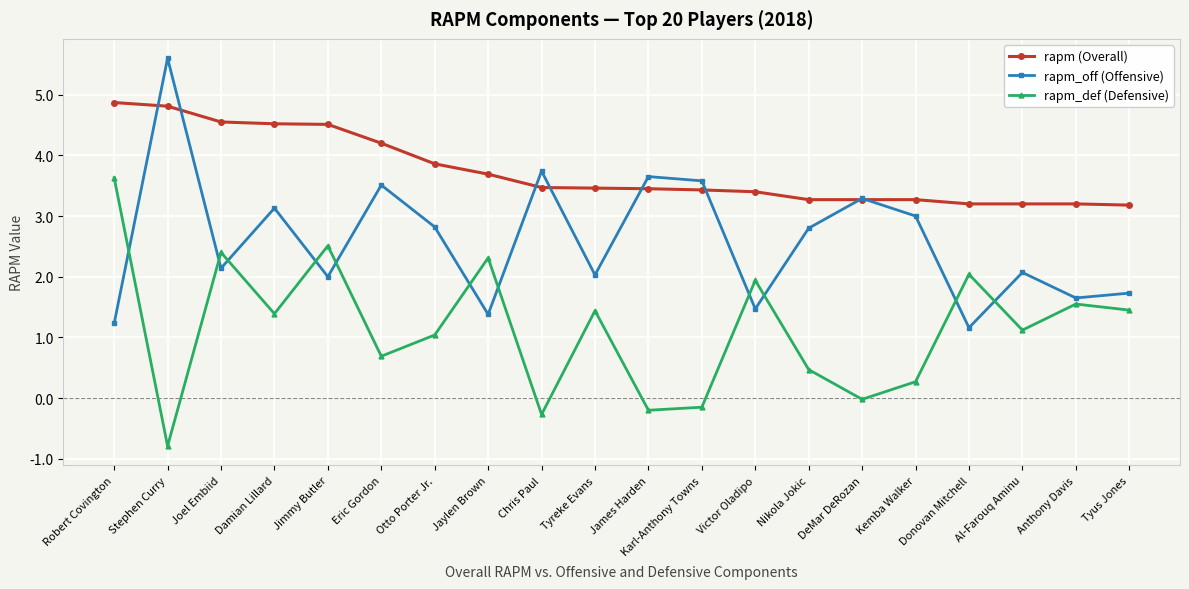

At which category does rapm_off (Offensive) reach its first local peak?

Stephen Curry